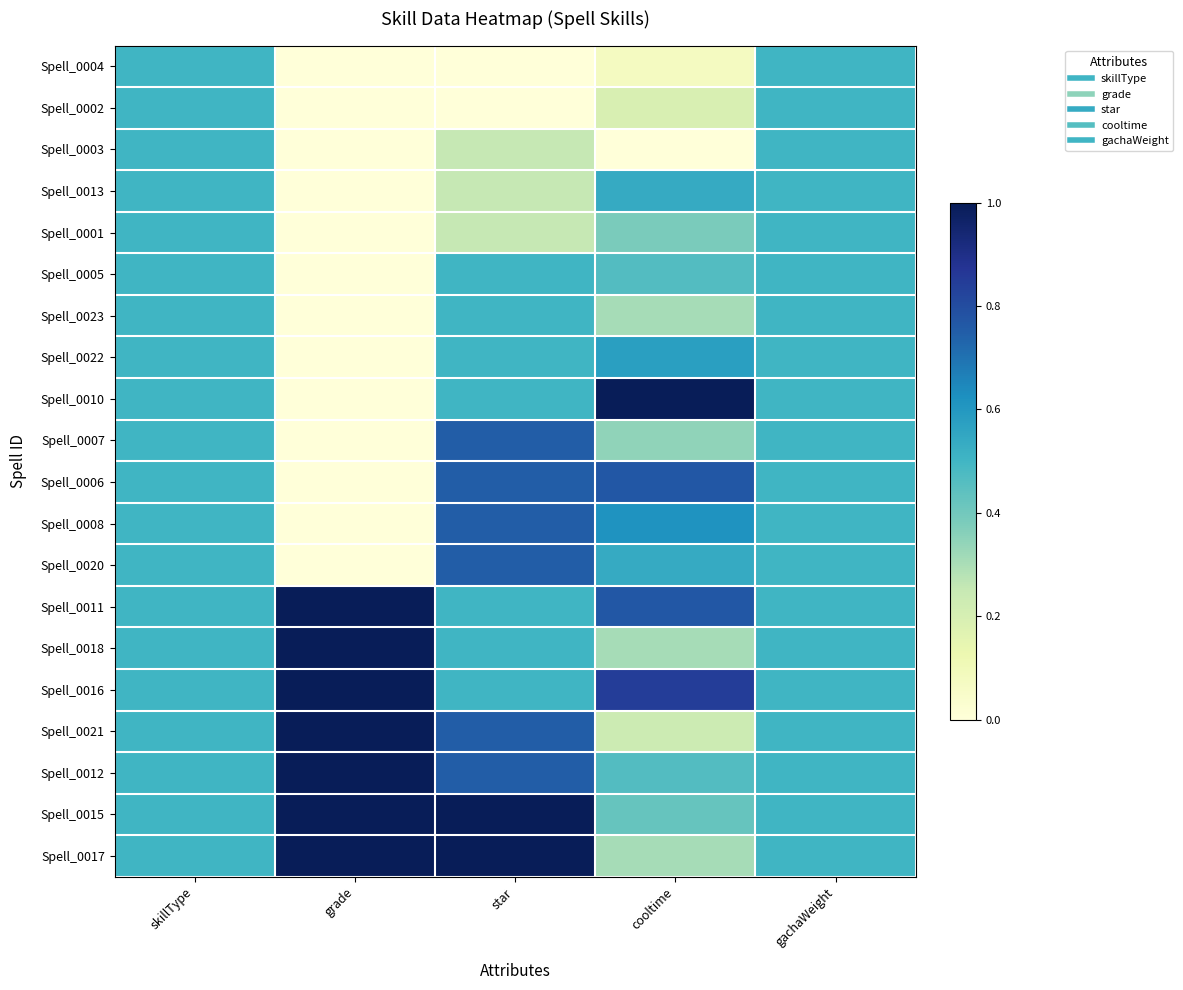

Reading left to right, extract all data points from this chart.

Spell_0004: skillType=0.5	grade=0.0	star=0.0	cooltime=0.1	gachaWeight=0.5
Spell_0002: skillType=0.5	grade=0.0	star=0.0	cooltime=0.2	gachaWeight=0.5
Spell_0003: skillType=0.5	grade=0.0	star=0.2	cooltime=0.0	gachaWeight=0.5
Spell_0013: skillType=0.5	grade=0.0	star=0.2	cooltime=0.5	gachaWeight=0.5
Spell_0001: skillType=0.5	grade=0.0	star=0.2	cooltime=0.4	gachaWeight=0.5
Spell_0005: skillType=0.5	grade=0.0	star=0.5	cooltime=0.5	gachaWeight=0.5
Spell_0023: skillType=0.5	grade=0.0	star=0.5	cooltime=0.3	gachaWeight=0.5
Spell_0022: skillType=0.5	grade=0.0	star=0.5	cooltime=0.6	gachaWeight=0.5
Spell_0010: skillType=0.5	grade=0.0	star=0.5	cooltime=1.0	gachaWeight=0.5
Spell_0007: skillType=0.5	grade=0.0	star=0.8	cooltime=0.3	gachaWeight=0.5
Spell_0006: skillType=0.5	grade=0.0	star=0.8	cooltime=0.8	gachaWeight=0.5
Spell_0008: skillType=0.5	grade=0.0	star=0.8	cooltime=0.6	gachaWeight=0.5
Spell_0020: skillType=0.5	grade=0.0	star=0.8	cooltime=0.5	gachaWeight=0.5
Spell_0011: skillType=0.5	grade=1.0	star=0.5	cooltime=0.8	gachaWeight=0.5
Spell_0018: skillType=0.5	grade=1.0	star=0.5	cooltime=0.3	gachaWeight=0.5
Spell_0016: skillType=0.5	grade=1.0	star=0.5	cooltime=0.8	gachaWeight=0.5
Spell_0021: skillType=0.5	grade=1.0	star=0.8	cooltime=0.2	gachaWeight=0.5
Spell_0012: skillType=0.5	grade=1.0	star=0.8	cooltime=0.5	gachaWeight=0.5
Spell_0015: skillType=0.5	grade=1.0	star=1.0	cooltime=0.4	gachaWeight=0.5
Spell_0017: skillType=0.5	grade=1.0	star=1.0	cooltime=0.3	gachaWeight=0.5